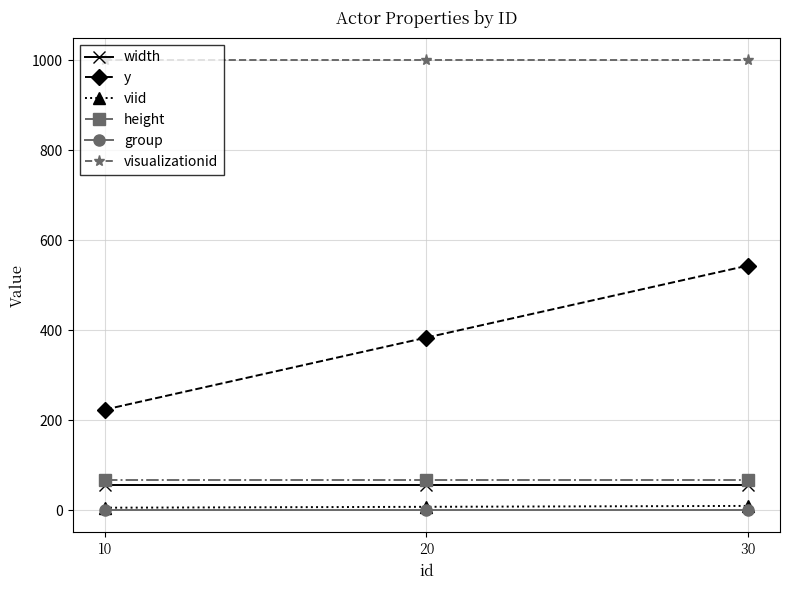

True or false: viid has a value of 6.0 at 10.

True